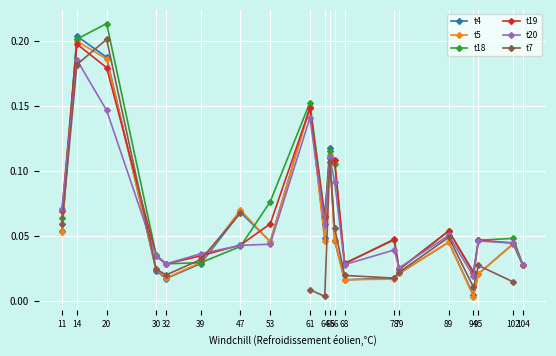

Is it true that t4 equals 0.0 at 39?

True